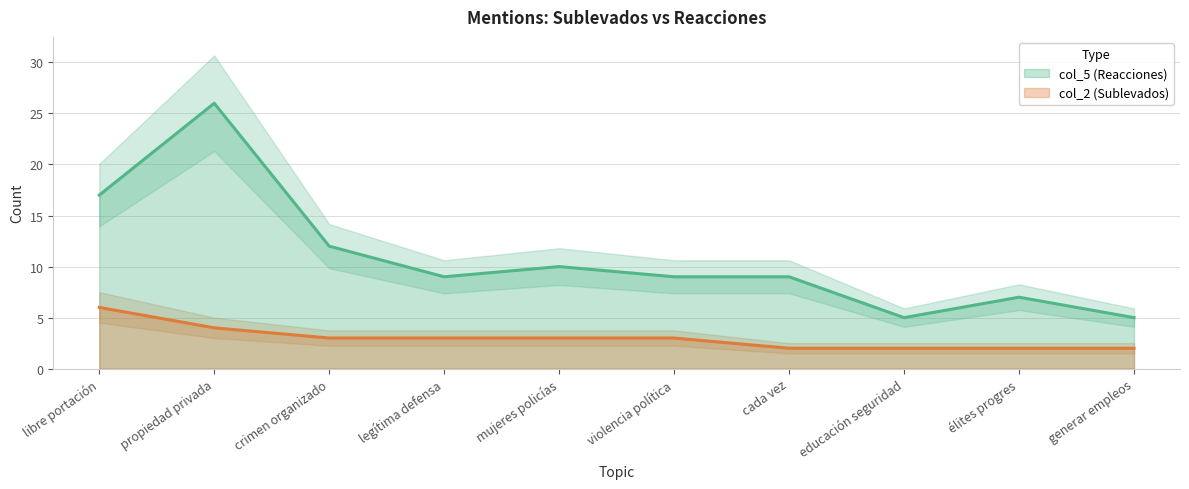

In col_5 (Reacciones), how many points are higher than both neighbors (excluding endpoints)?

3